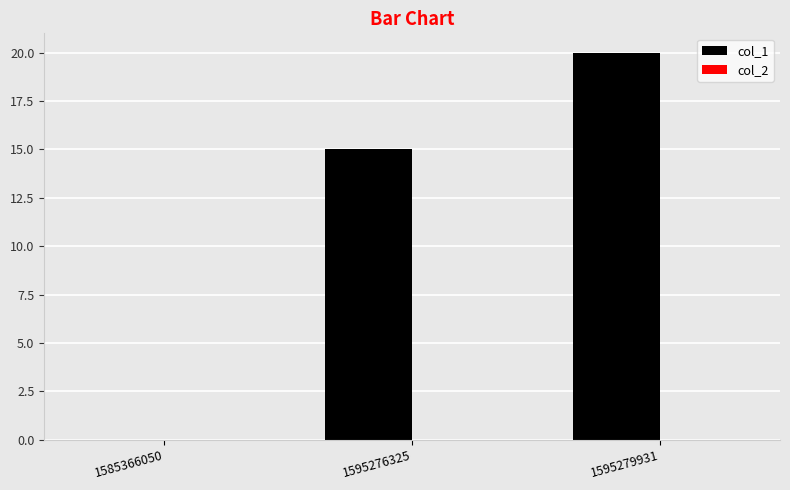

The value at 1595279931 is 20. True or false?

True